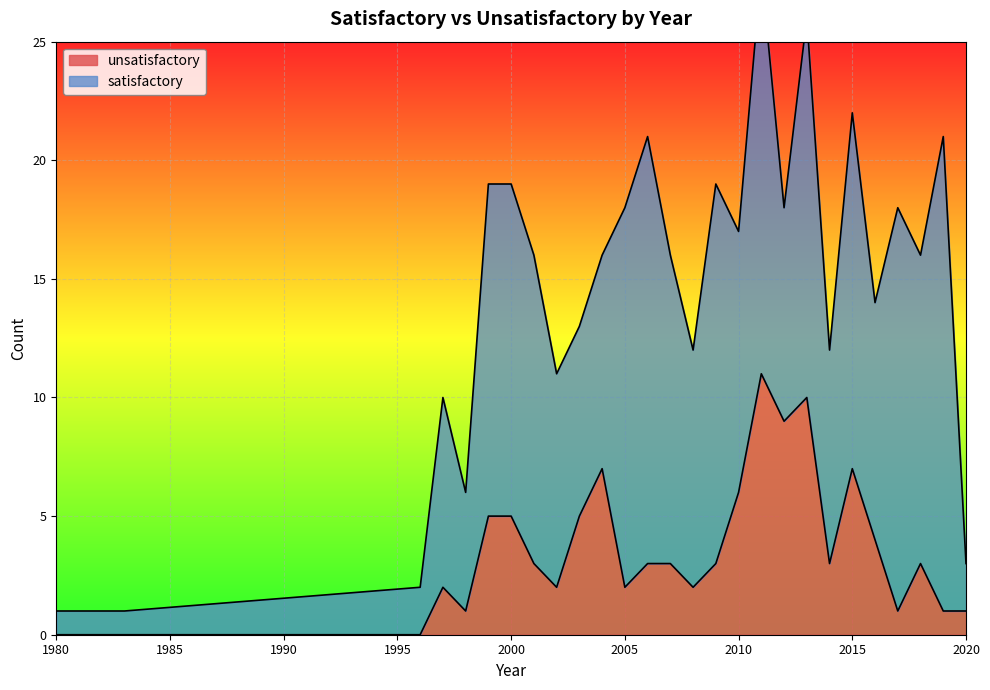

How many interior local valleys (lower than both neighbors) does the data have?

7